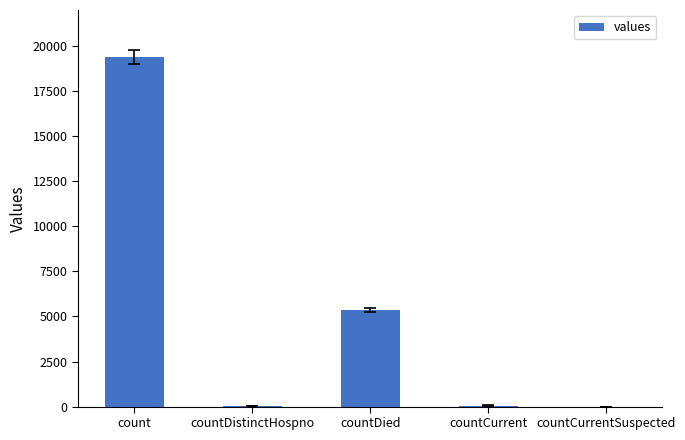

The chart shows a value of 31530 at count. True or false?

False